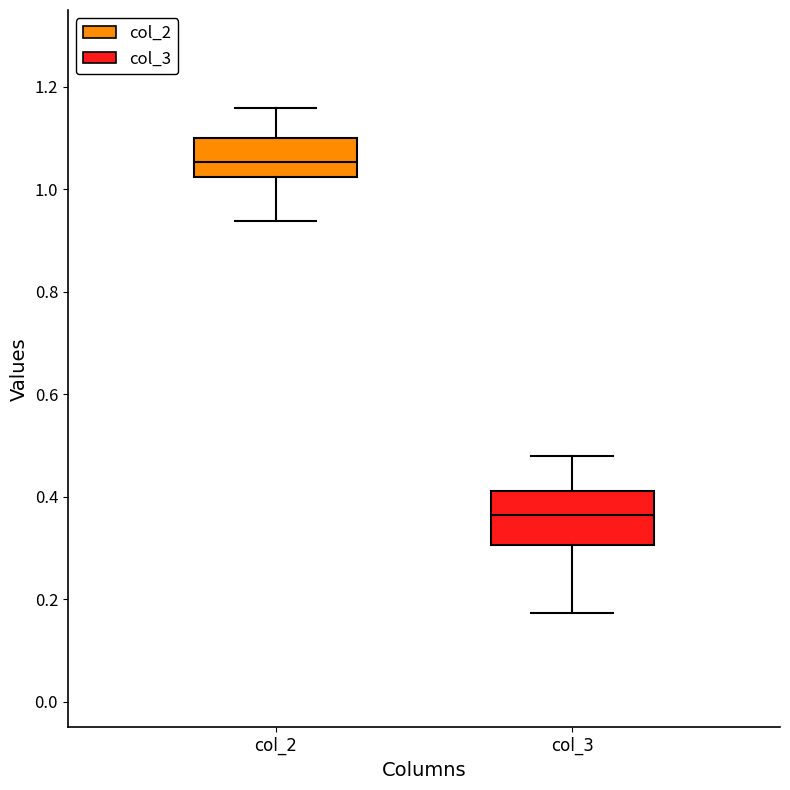

Where does the median line of the box for col_2 sit on the y-axis? The values are not printed on the chart, so give them approximately, as read against the axis.

1.06